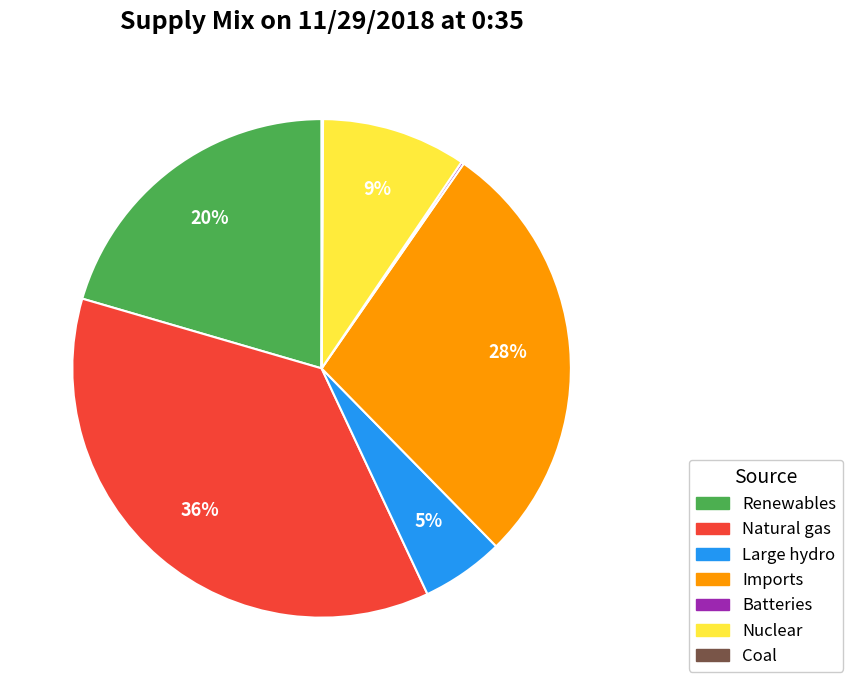

Is the sum of Large hydro and Imports greater than half?

No